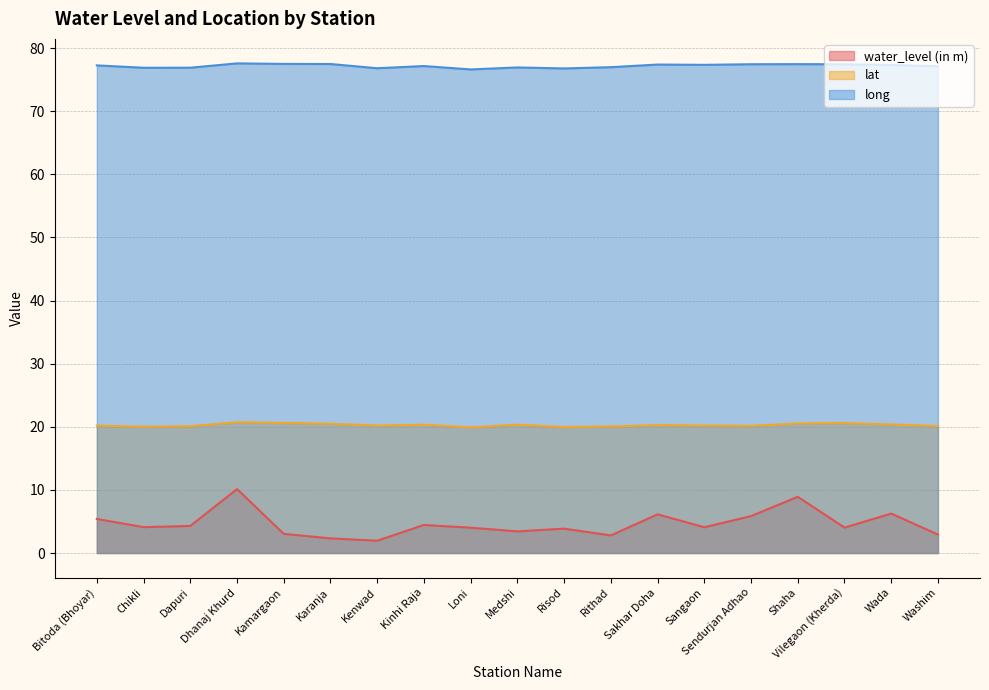

At which category is the sum across all series the highest?

Dhanaj Khurd